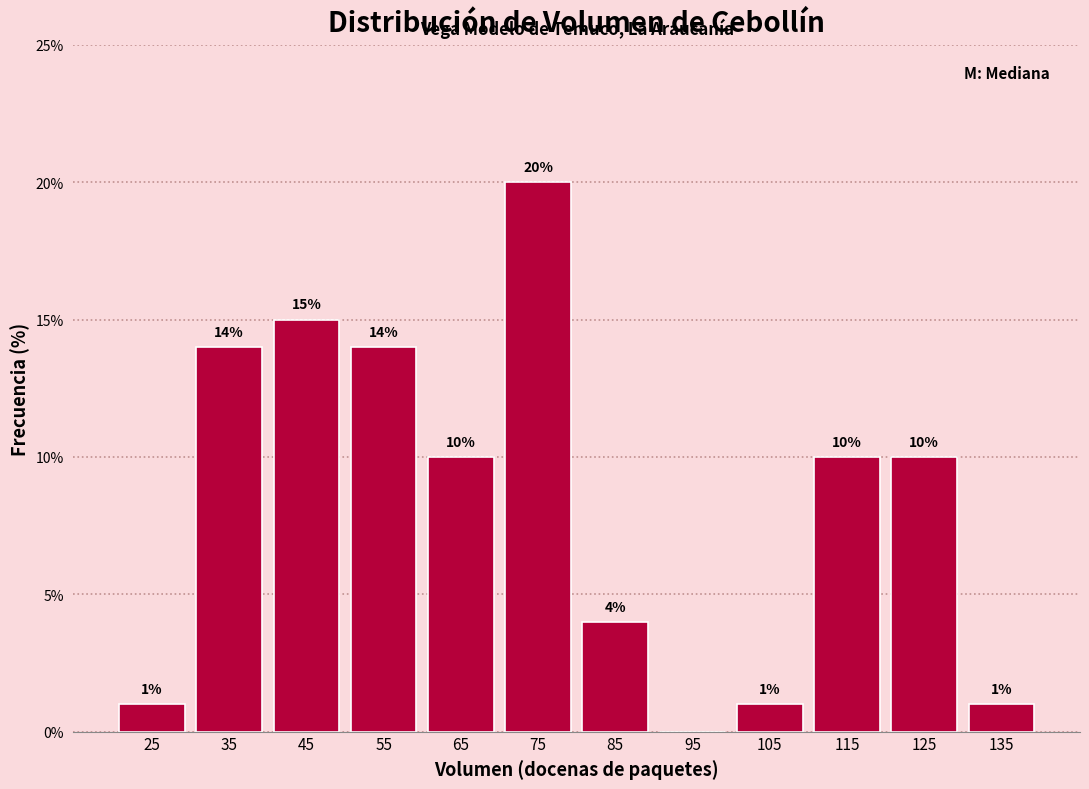

Which range on the x-axis has the tallest bar?

70 to 80